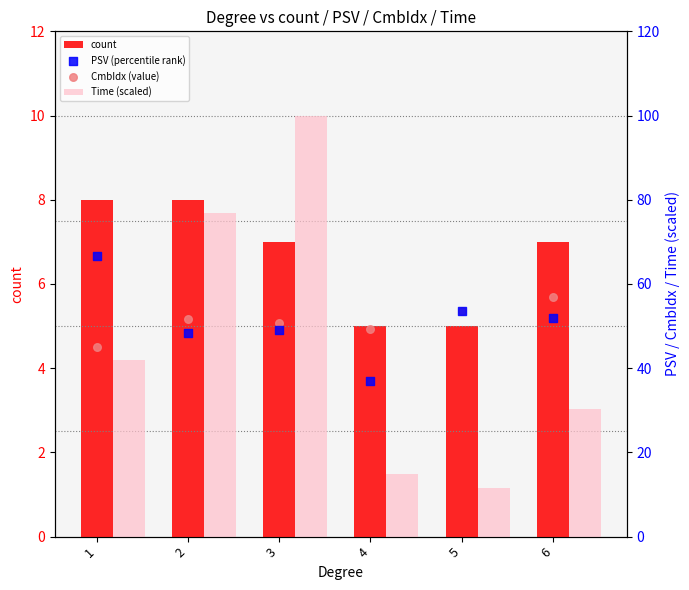

At how many categories does at least one series exceed 18?

6